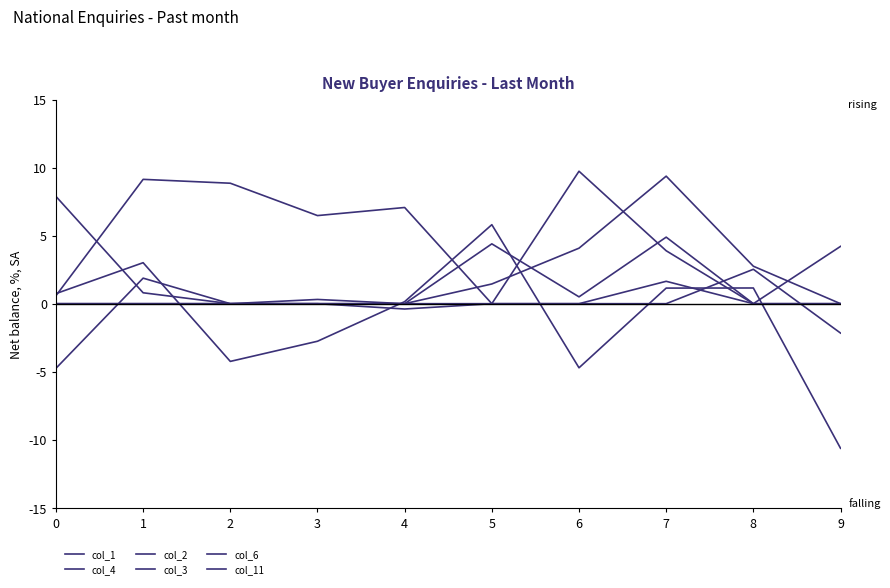

What is the difference between the second highest and minimum values in the col_2 series?

0.1